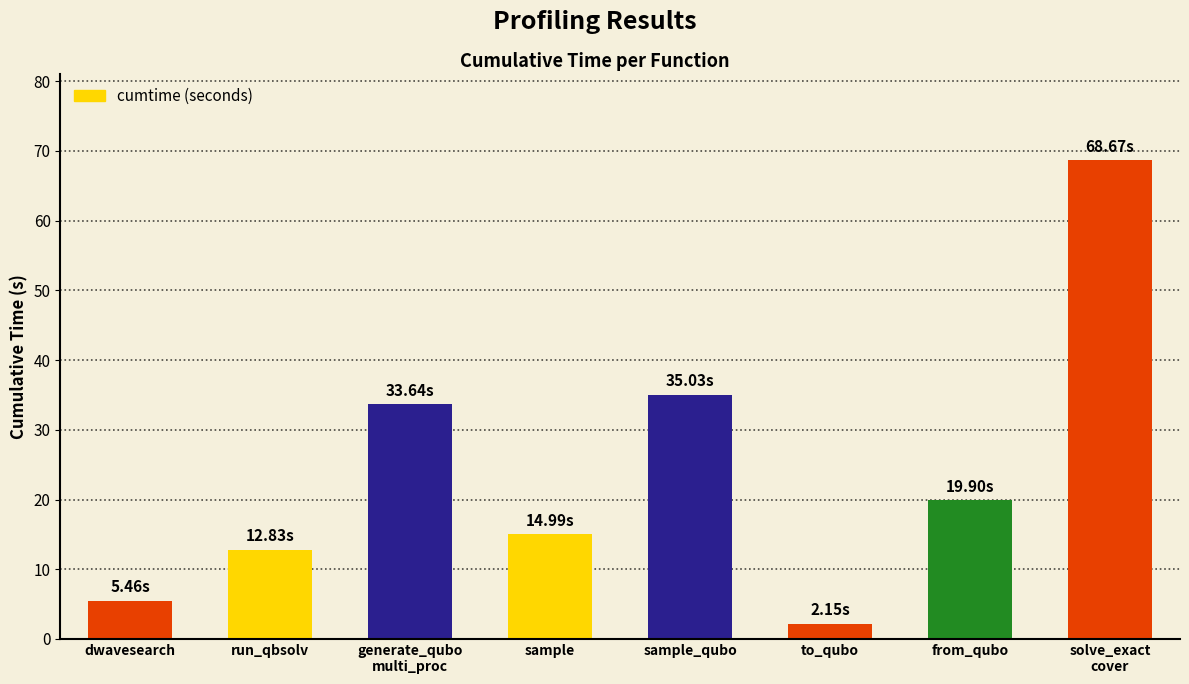

Which has a higher value, run_qbsolv or sample_qubo?

sample_qubo